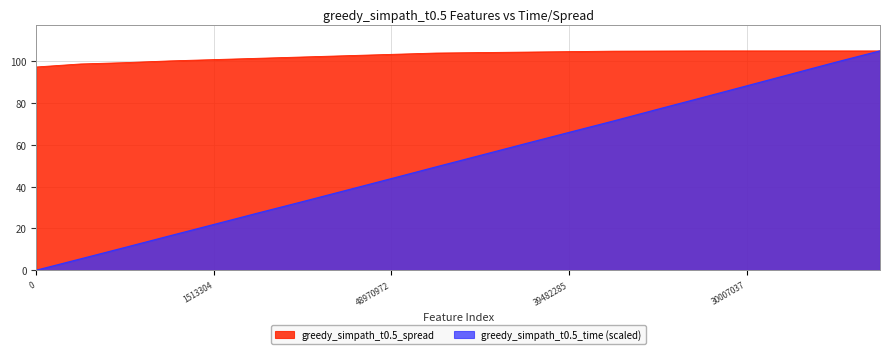

What is the lowest value of the greedy_simpath_t0.5_spread series?

97.2